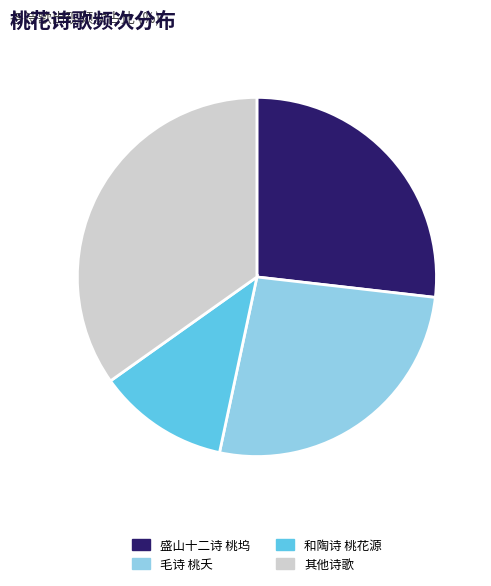

Is it true that 盛山十二诗 桃坞 is 15% of the pie?

False